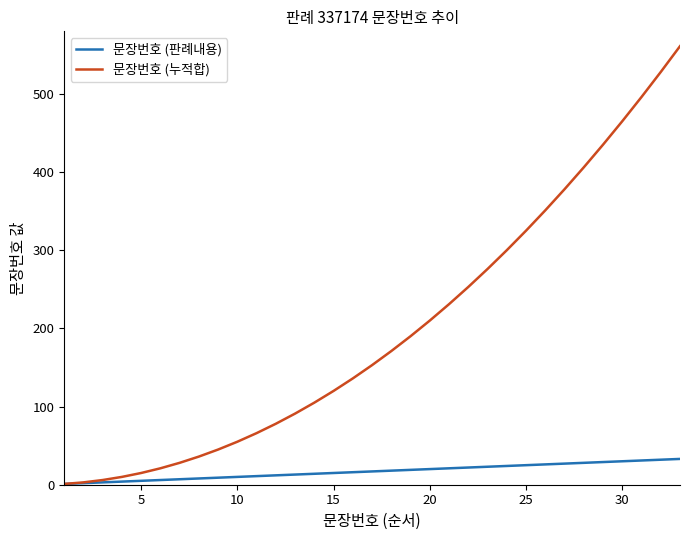

Does the chart display data point markers on the line(s)?

No